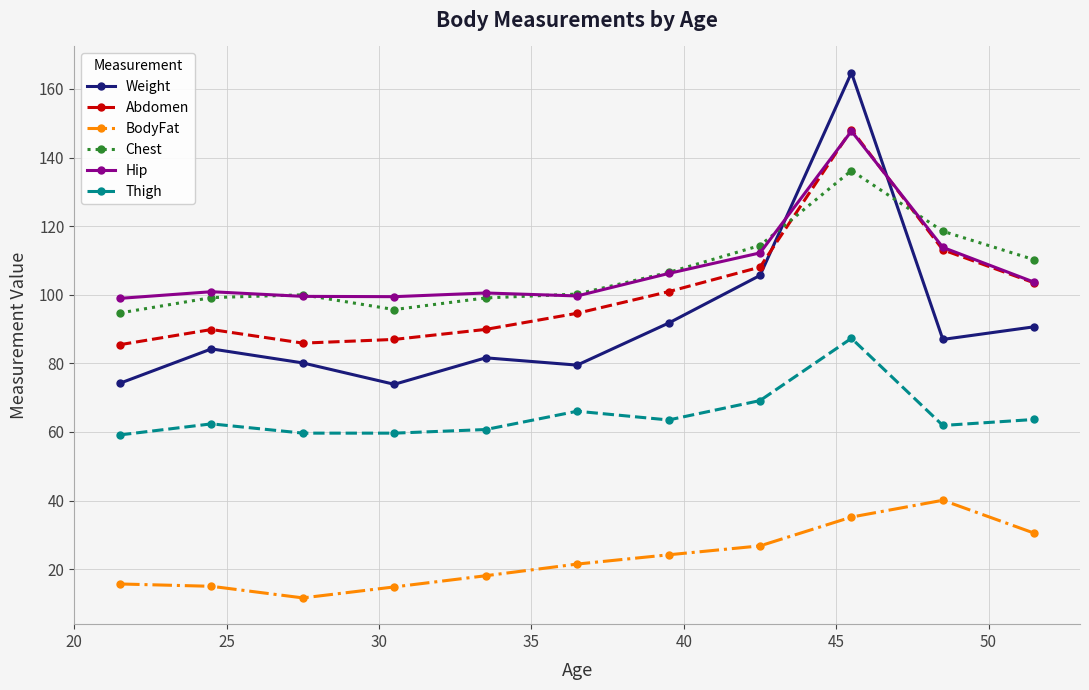

True or false: Thigh and Hip cross at least once.

False